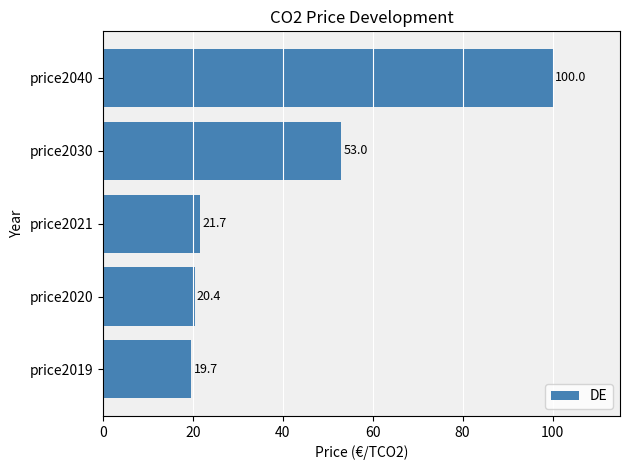

How many bars are there in total?

5